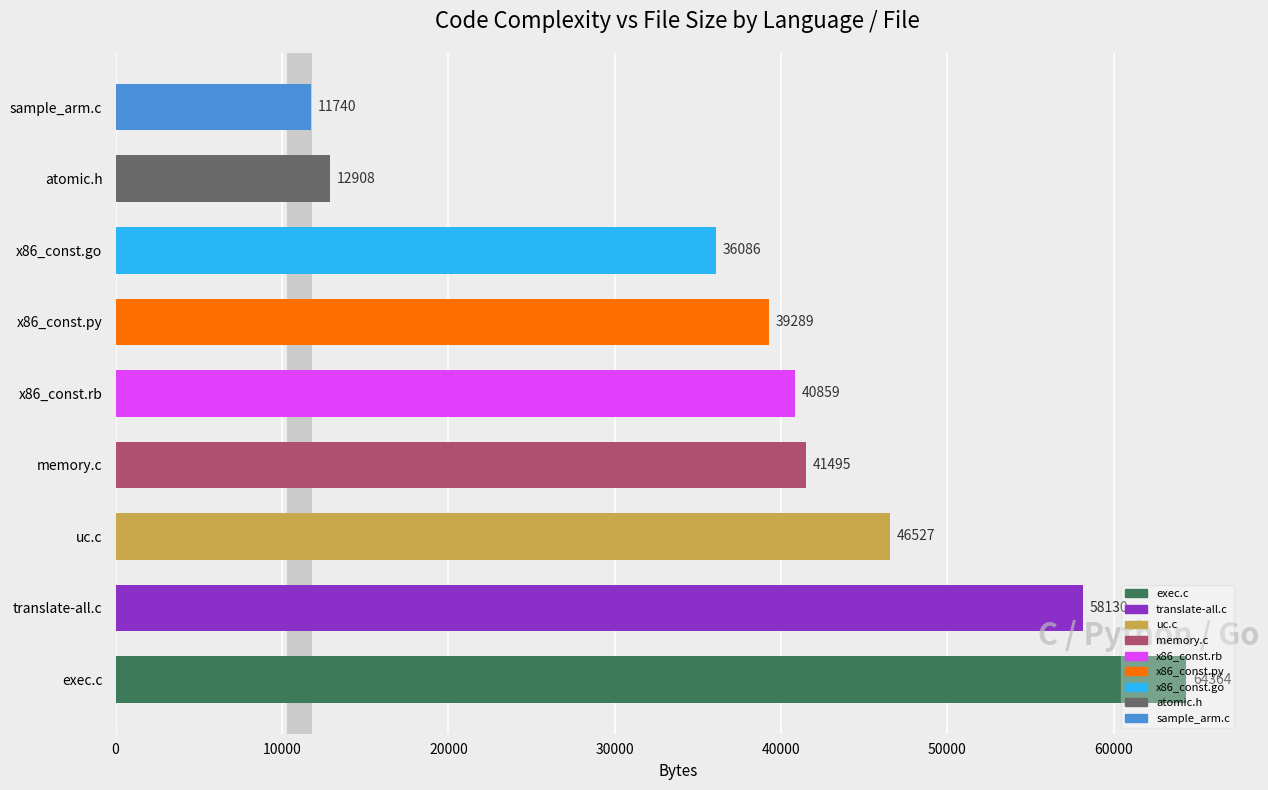

How many categories are shown in the chart?

9